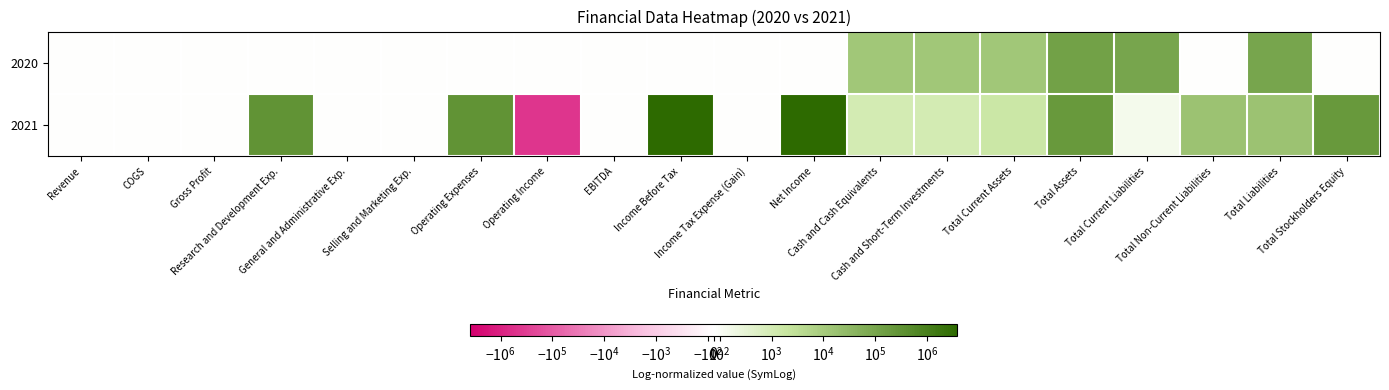

Rank the series by their maximum value, from highest to lowest.

2021, 2020